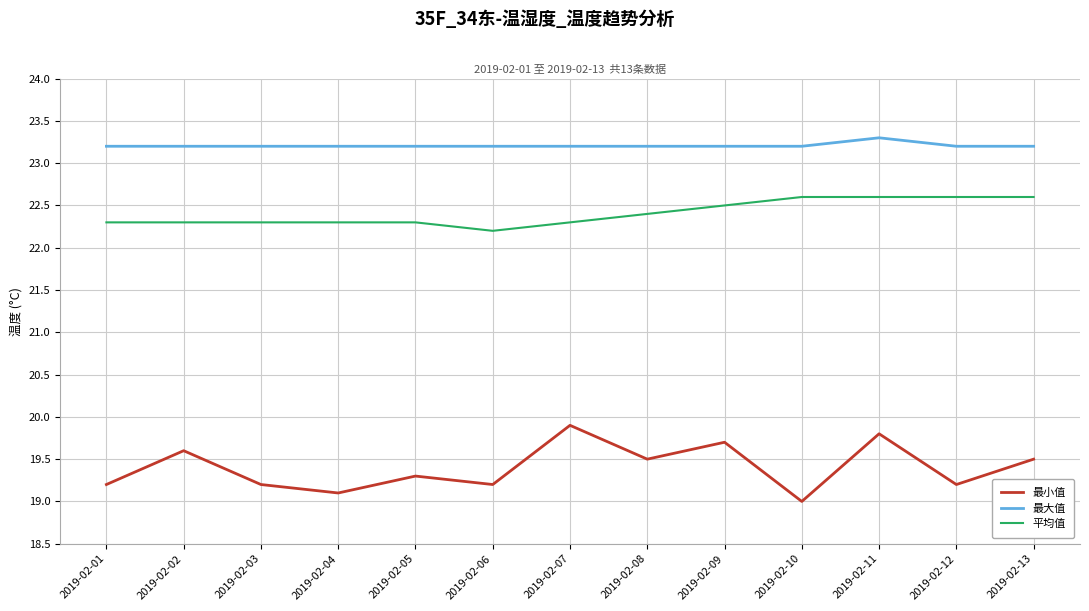

What is the difference between the maximum and second lowest values in the 最小值 series?

0.8